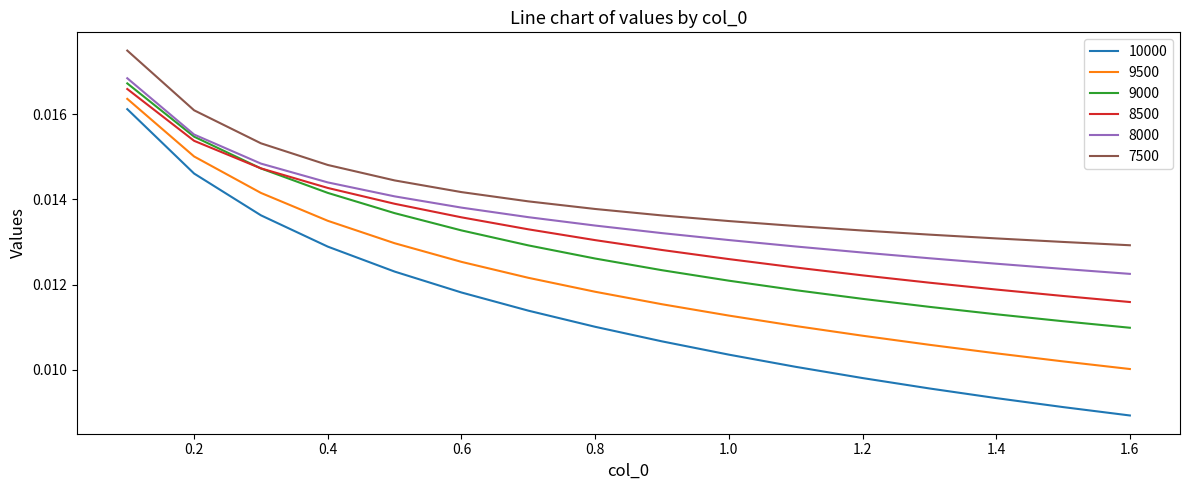

True or false: 9500 and 8000 cross at least once.

False